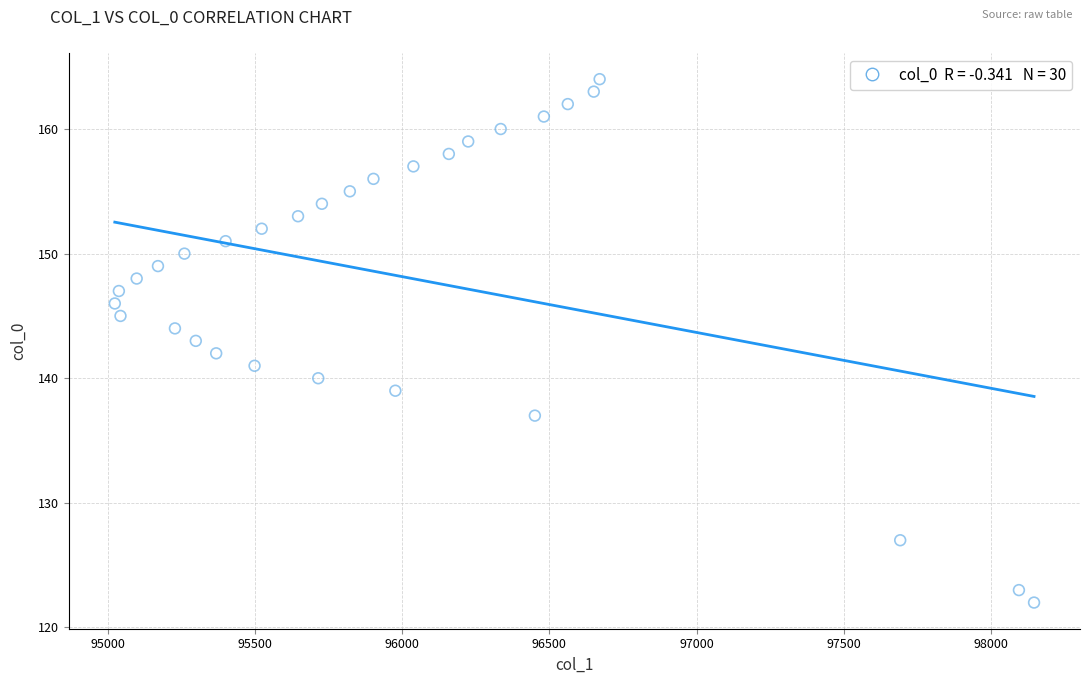

What is the range of Y values (max minus min)?

42